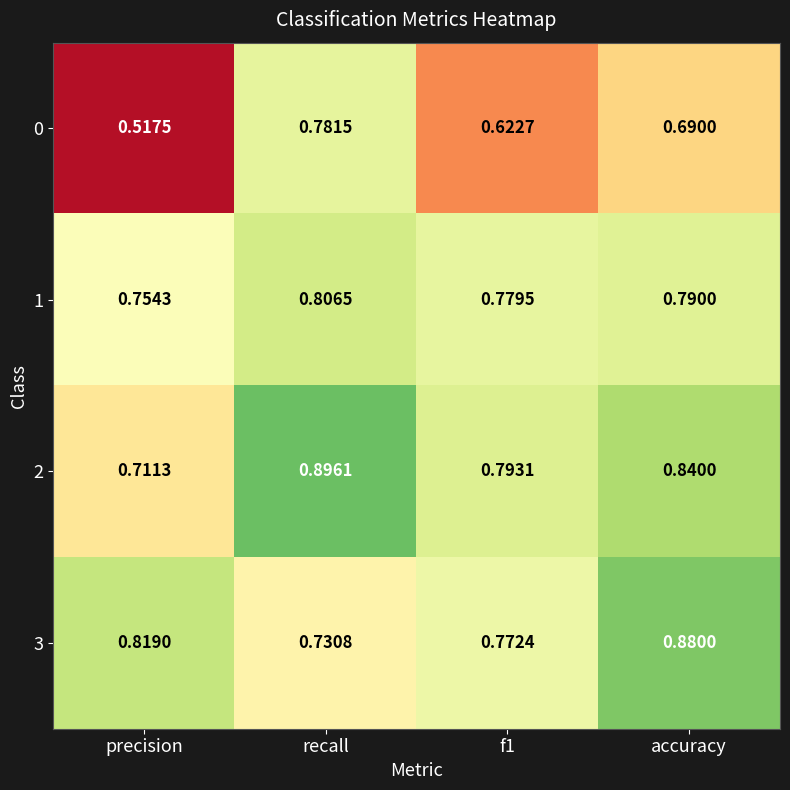

At f1, list the series in order from largest to smallest.

2, 1, 3, 0